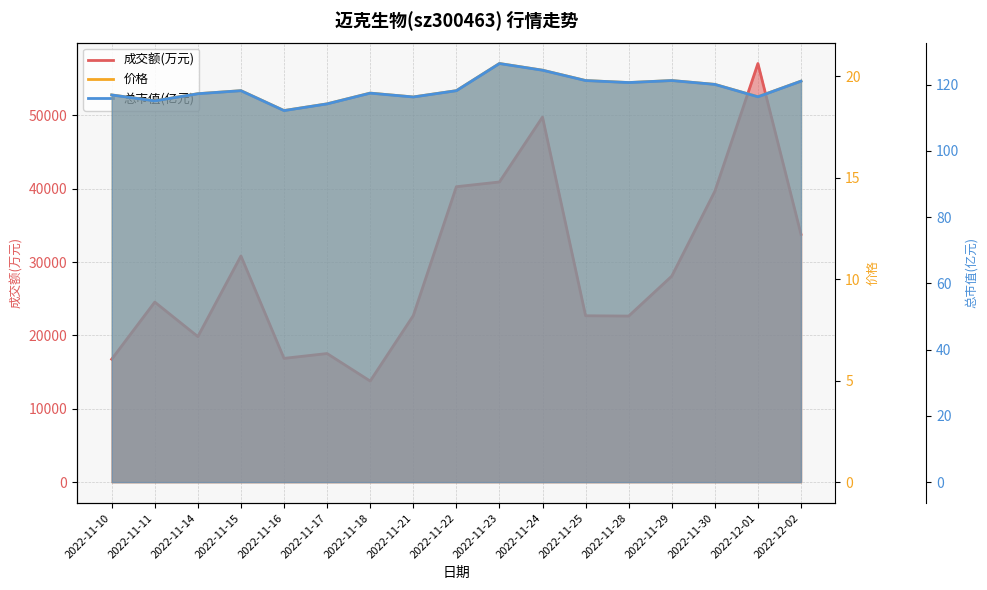

True or false: 价格 and 成交额(万元) intersect in this chart.

False